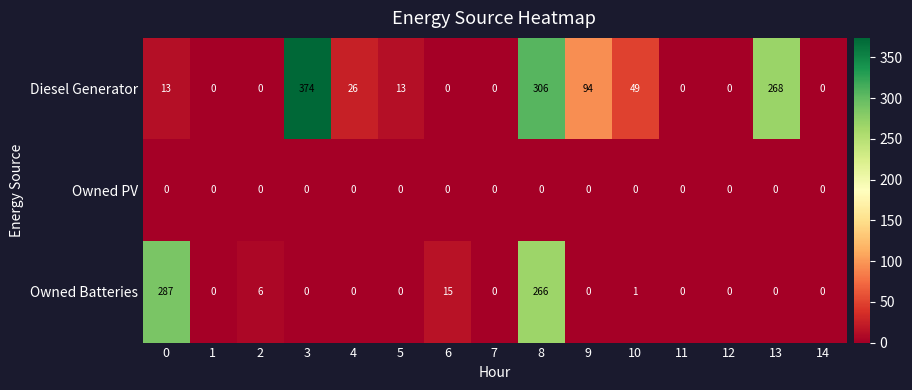

Read the Diesel Generator value at 4, to the nearest 10.

30